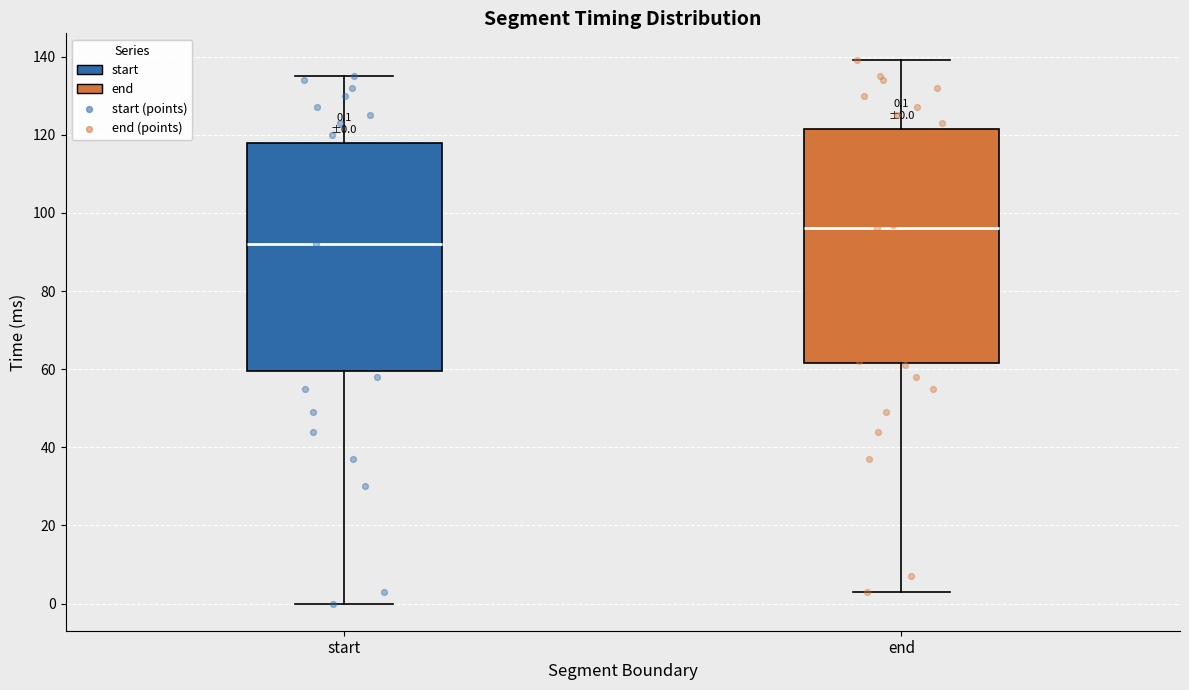

Which box has the highest median line?

end